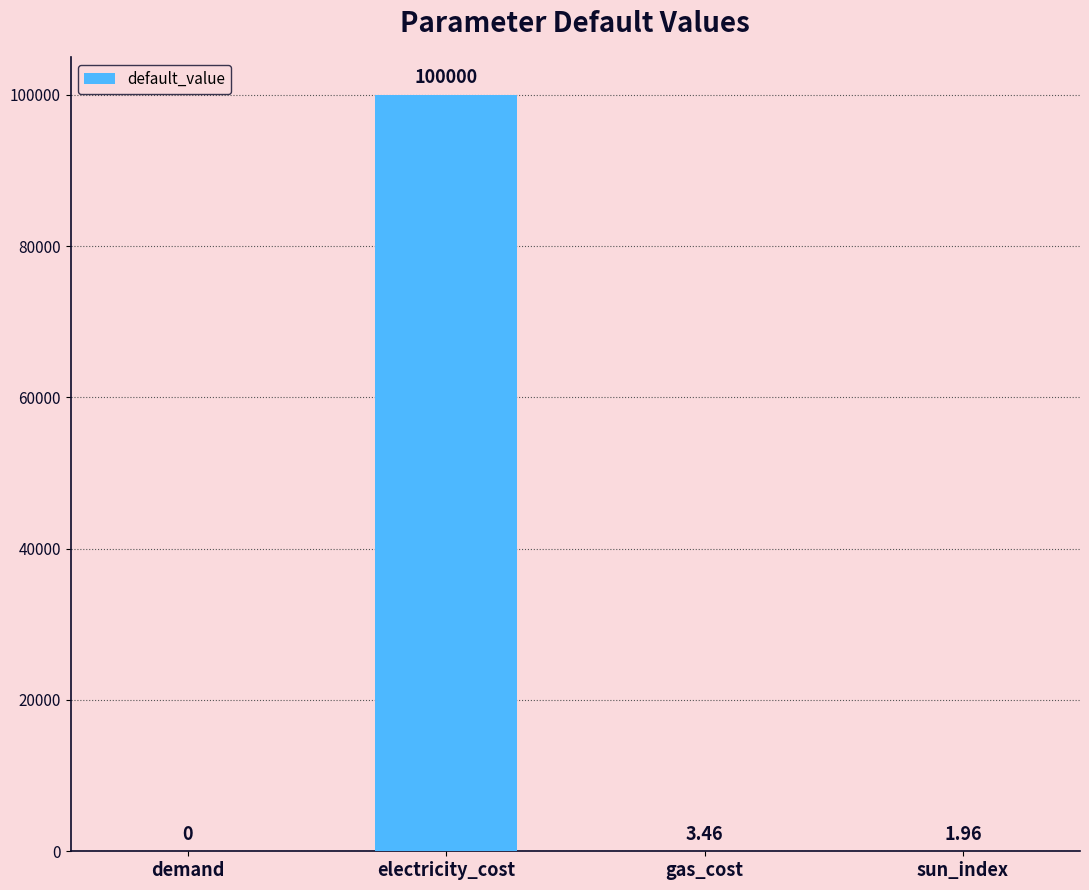

How many values exceed 3?

2